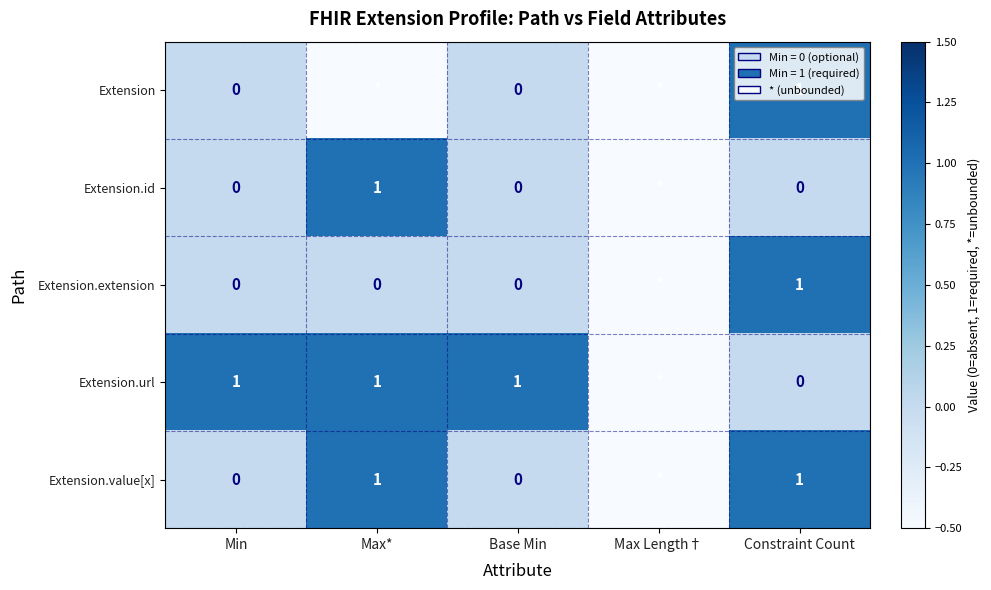

Is the value of Extension.url at Min greater than the value of Extension.extension at Base Min?

Yes